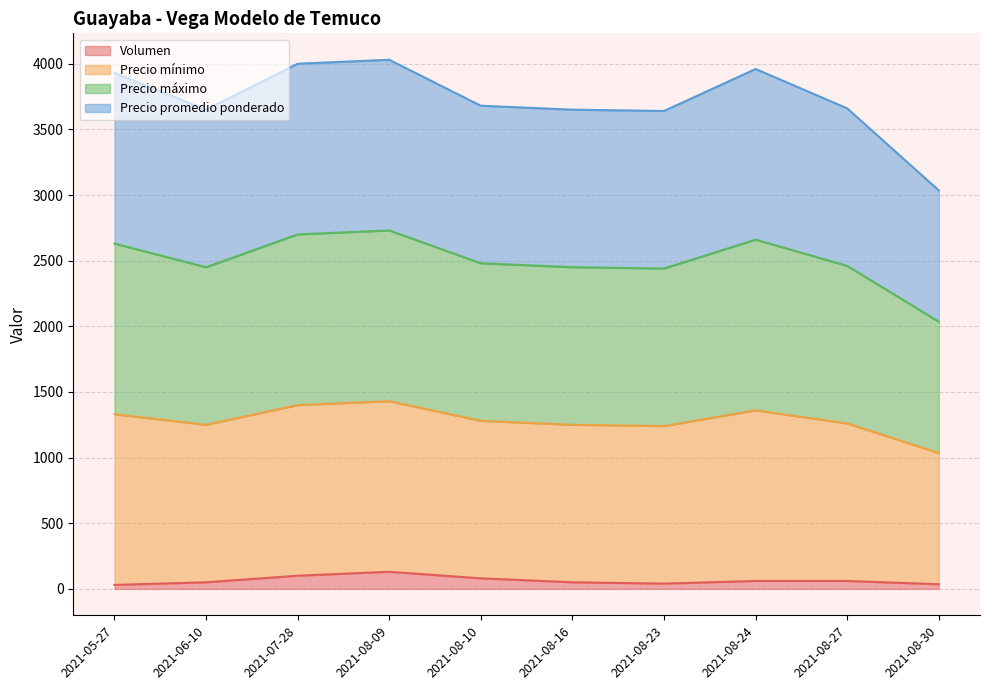

Does the chart have visible grid lines?

Yes